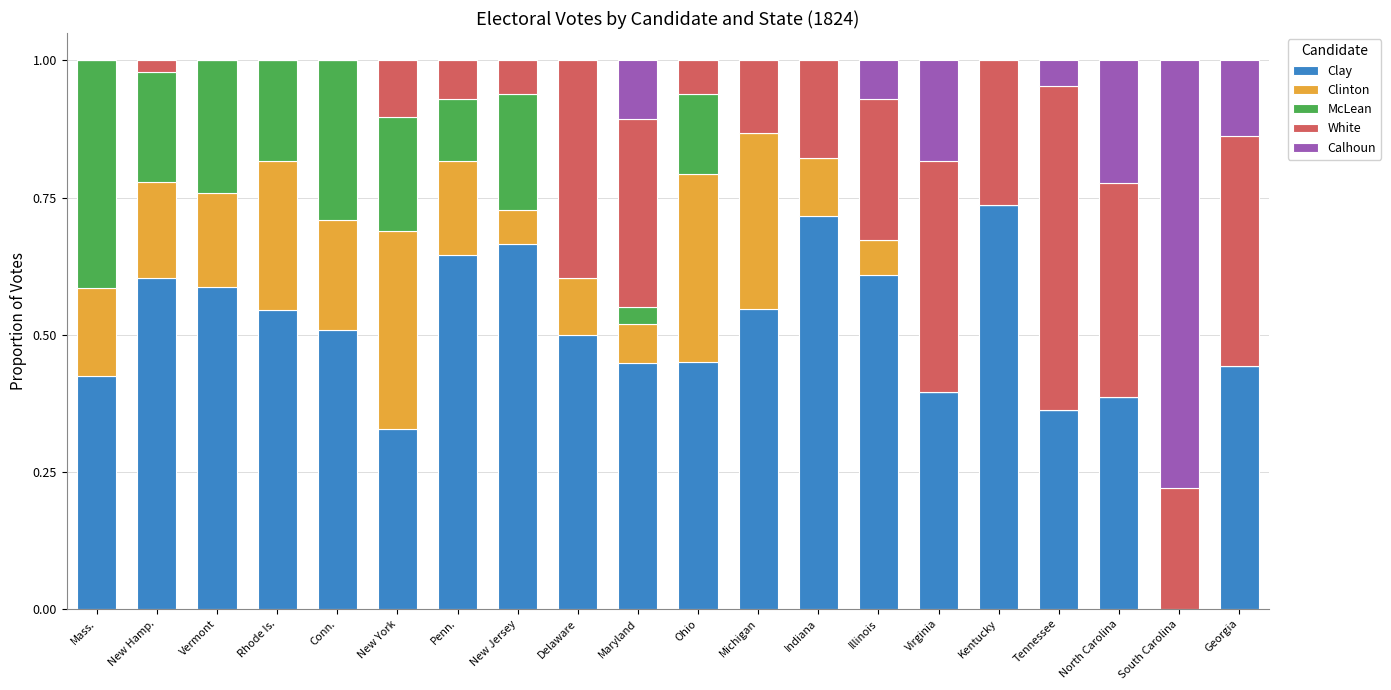

Are the bars horizontal?

No